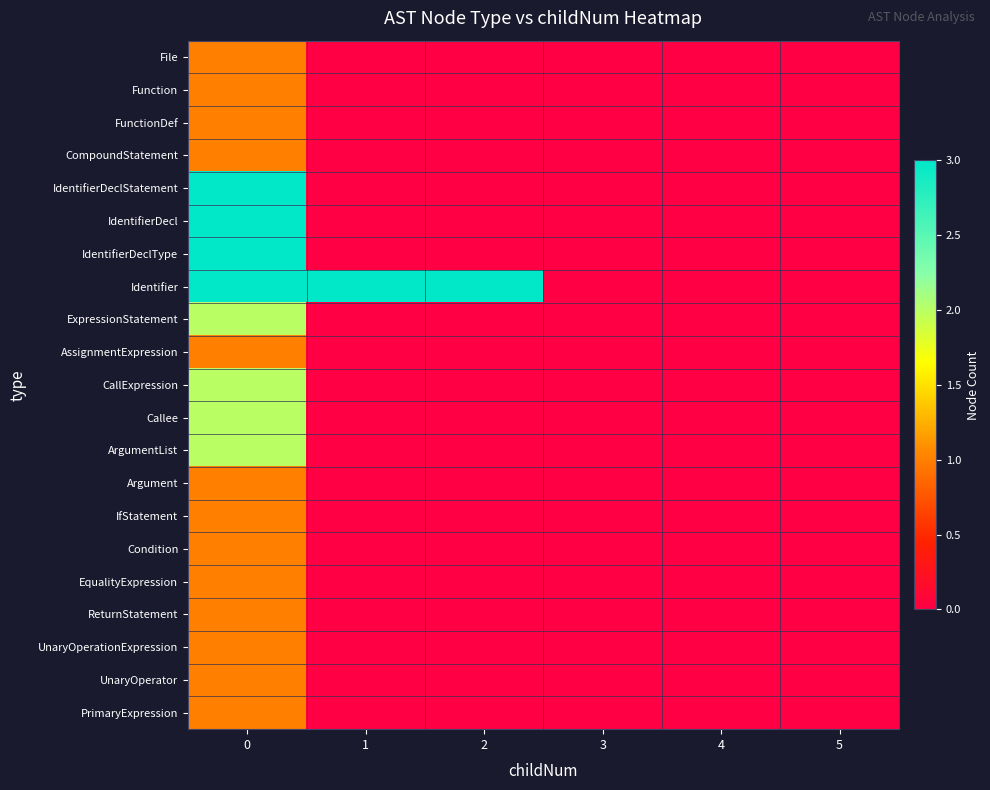

How many data points does each series have?

6